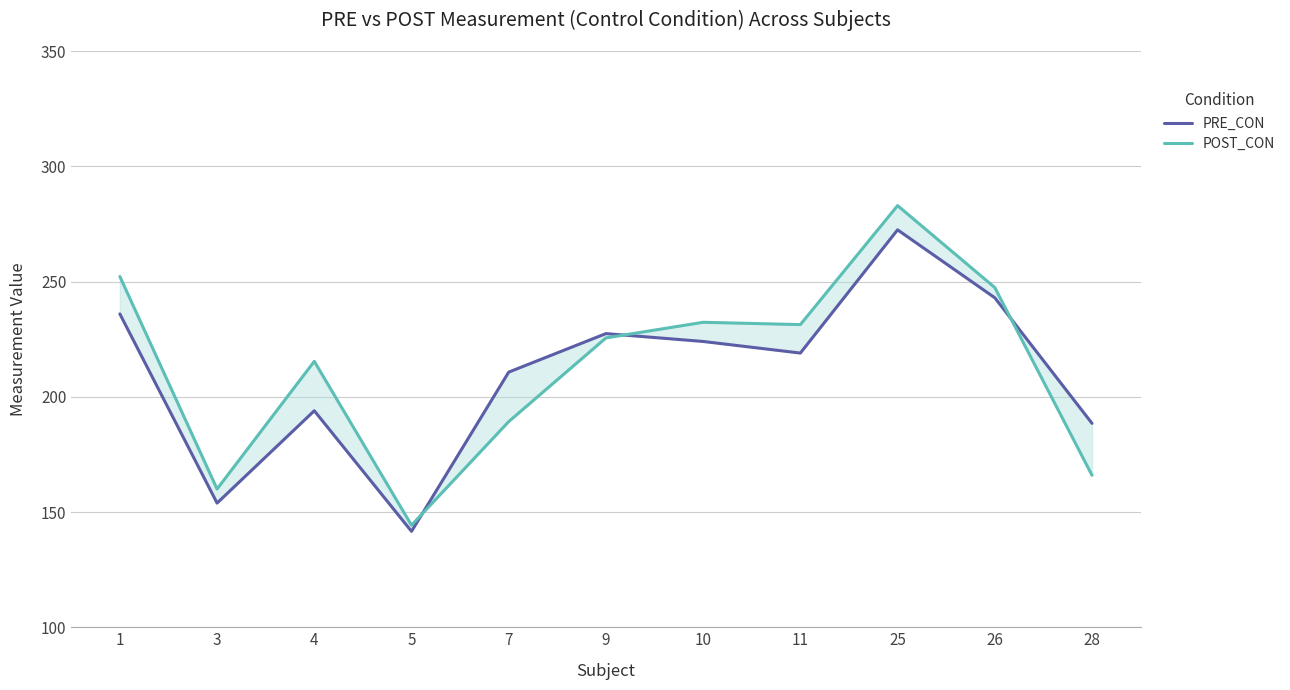

True or false: PRE_CON and POST_CON cross at least once.

True